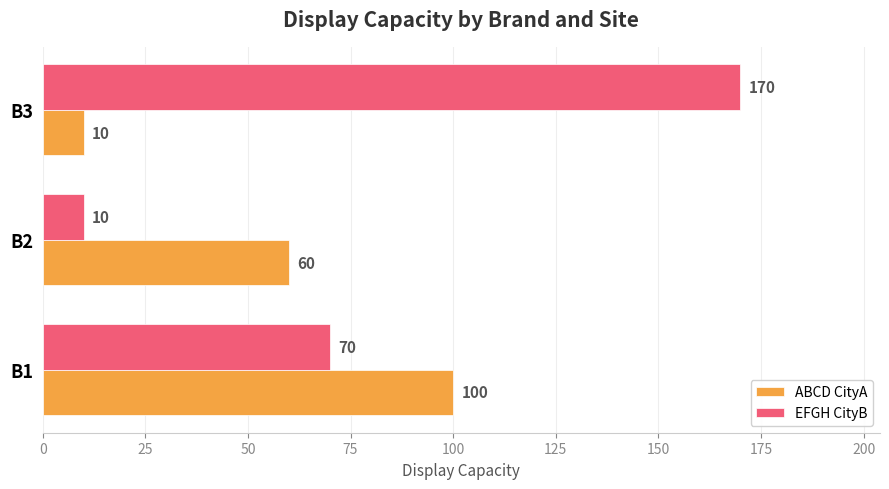

Which series changed the most between B1 and B3?

EFGH CityB